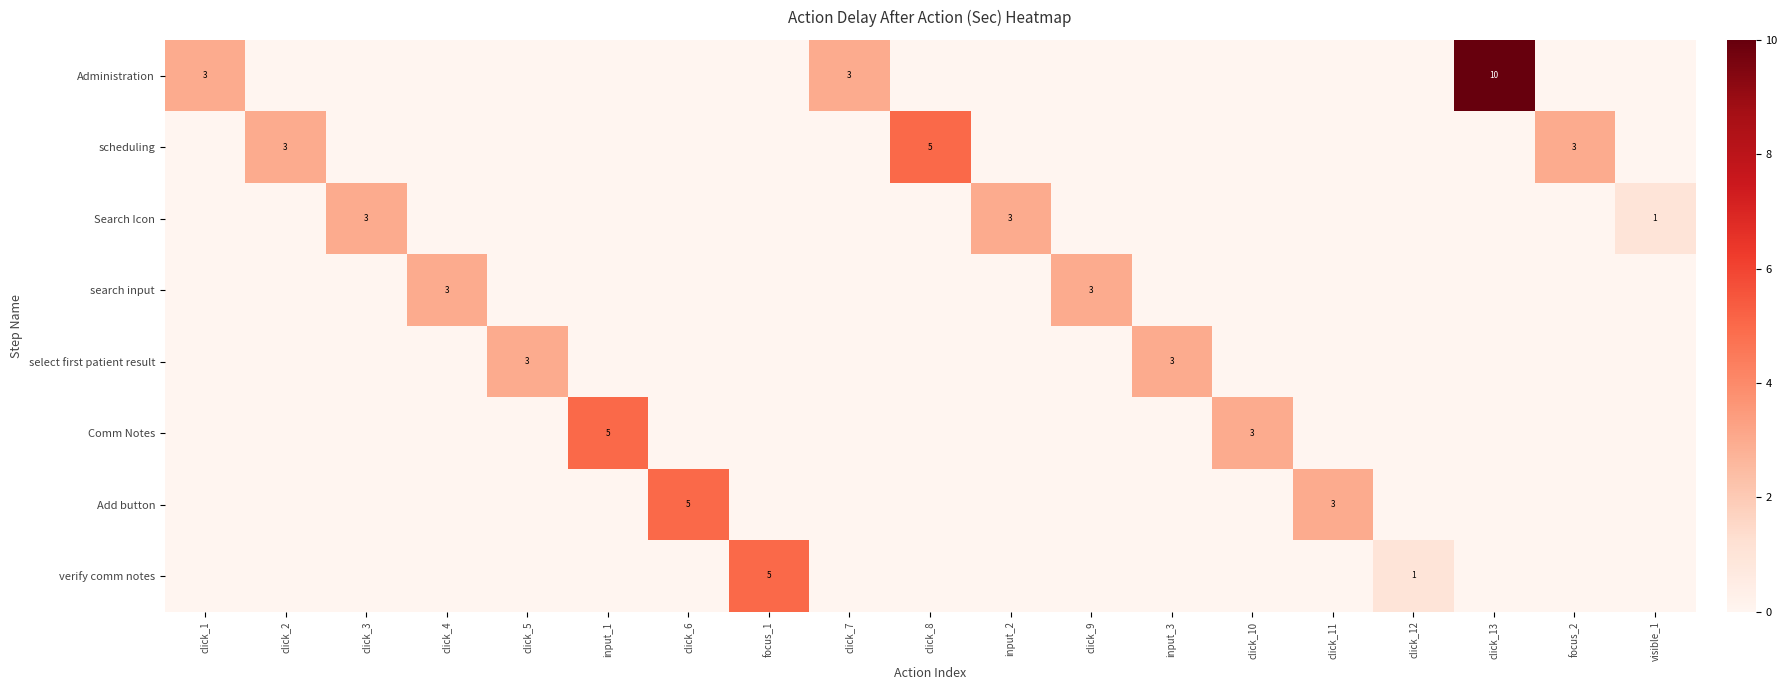

True or false: Administration has a value of 5 at click_1.

False